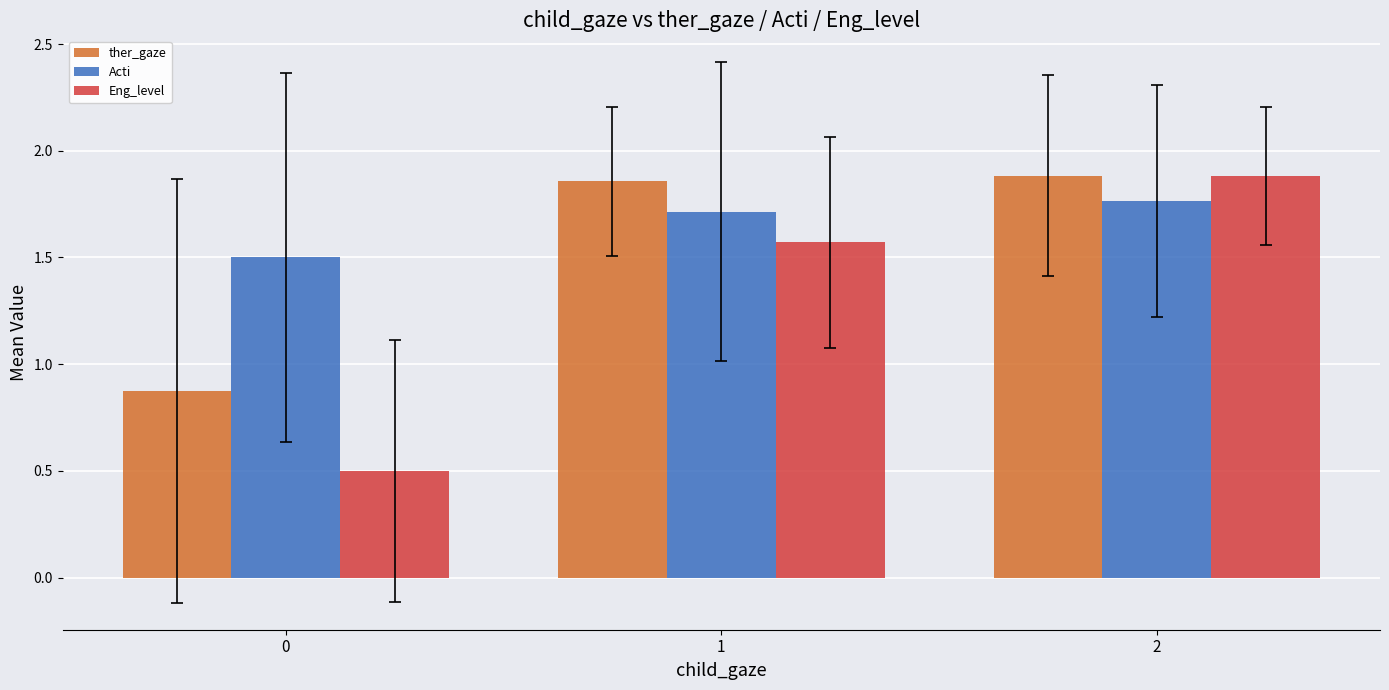

Are the bars grouped side by side (vs. stacked)?

Yes